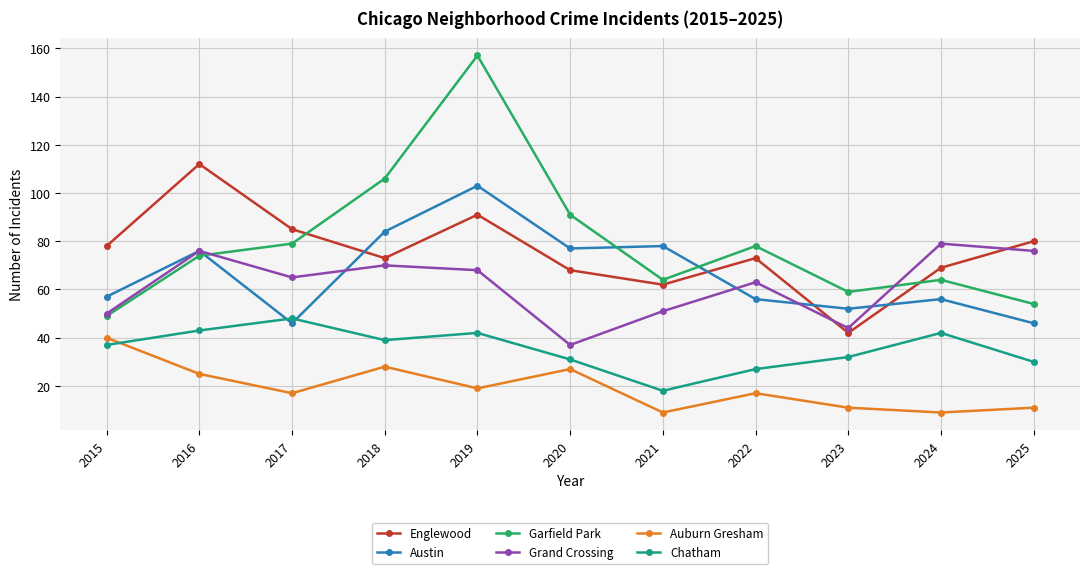

What is the total value across all series at 2023?

240